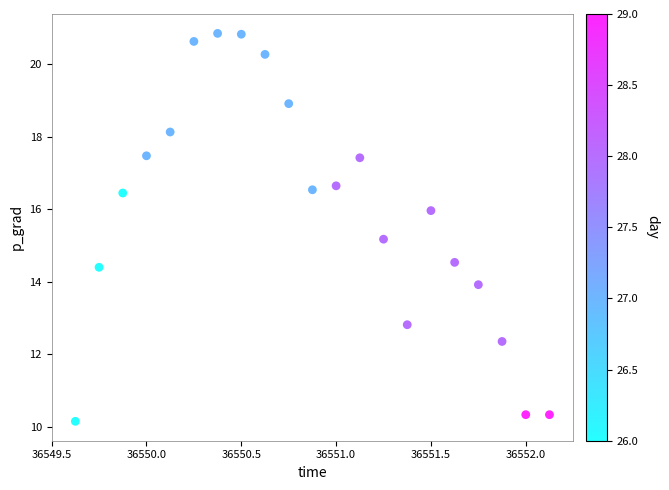

What Y value in the scatter plot is closest to 15?

15.2